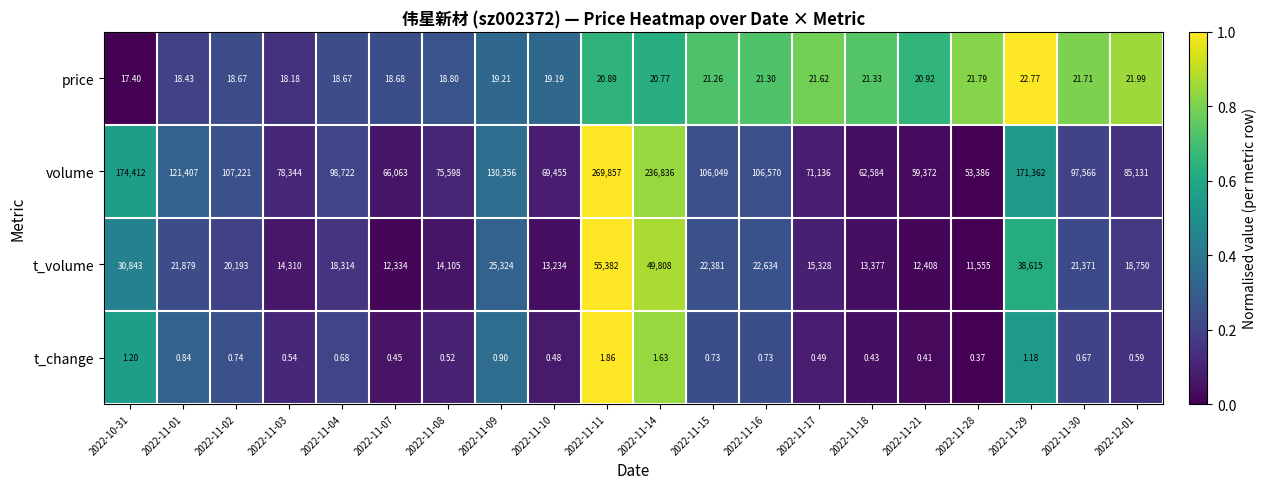

Is the value of t_volume at 2022-11-08 greater than the value of volume at 2022-11-02?

No